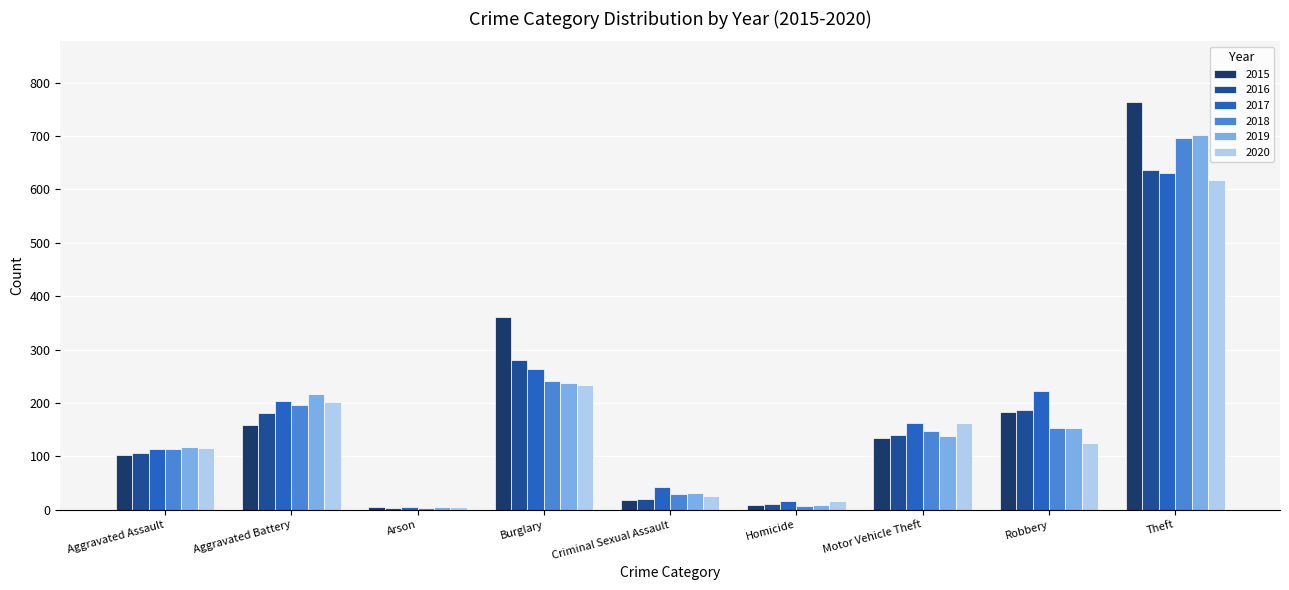

Which series has the largest range (max minus min)?

2015